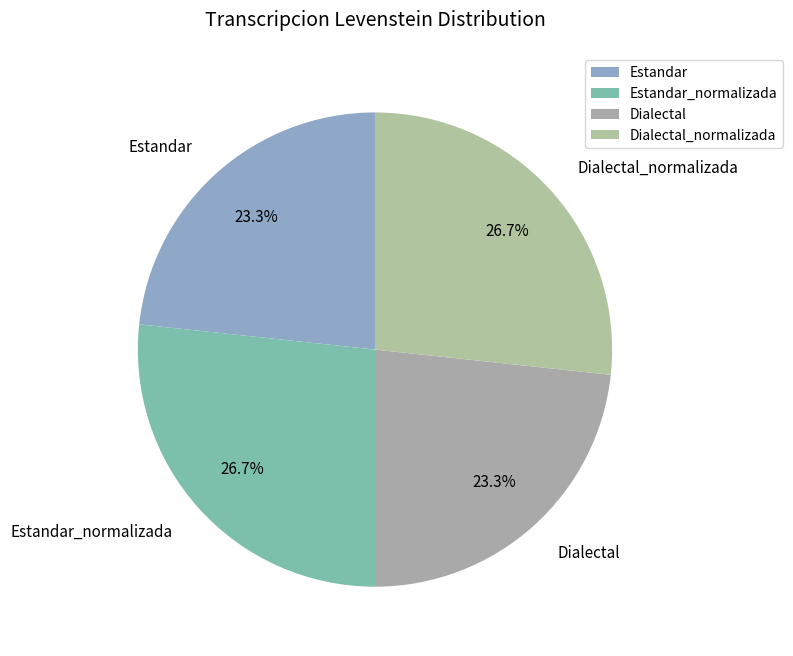

To the nearest percent, what portion does Dialectal represent?

23%